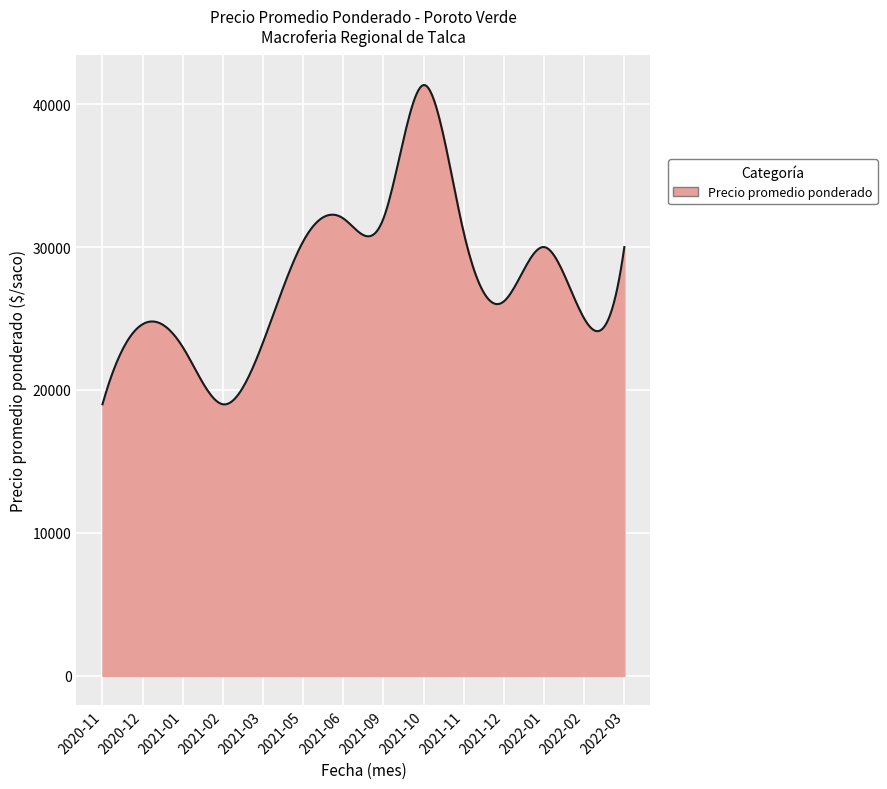

What is the difference between the maximum and minimum values?

22341.3